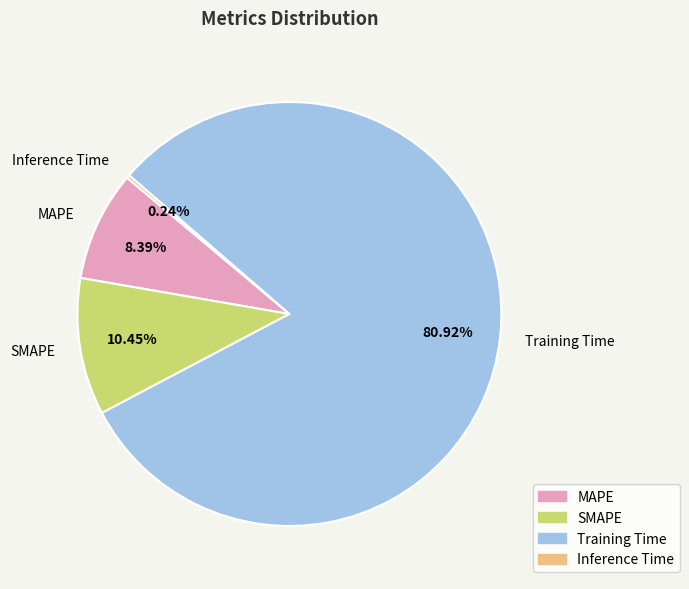

To the nearest percent, what portion does MAPE represent?

8%